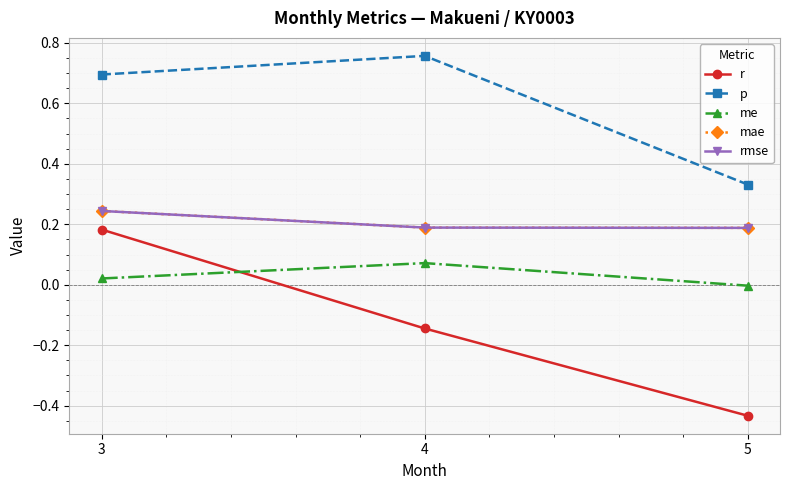

Does the chart have visible grid lines?

Yes